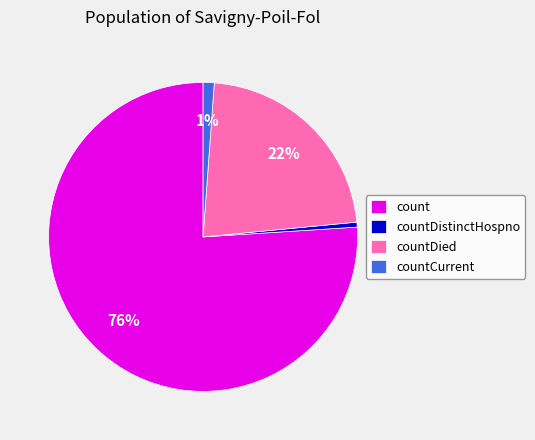

Do count and countDied together represent more than half of the pie?

Yes